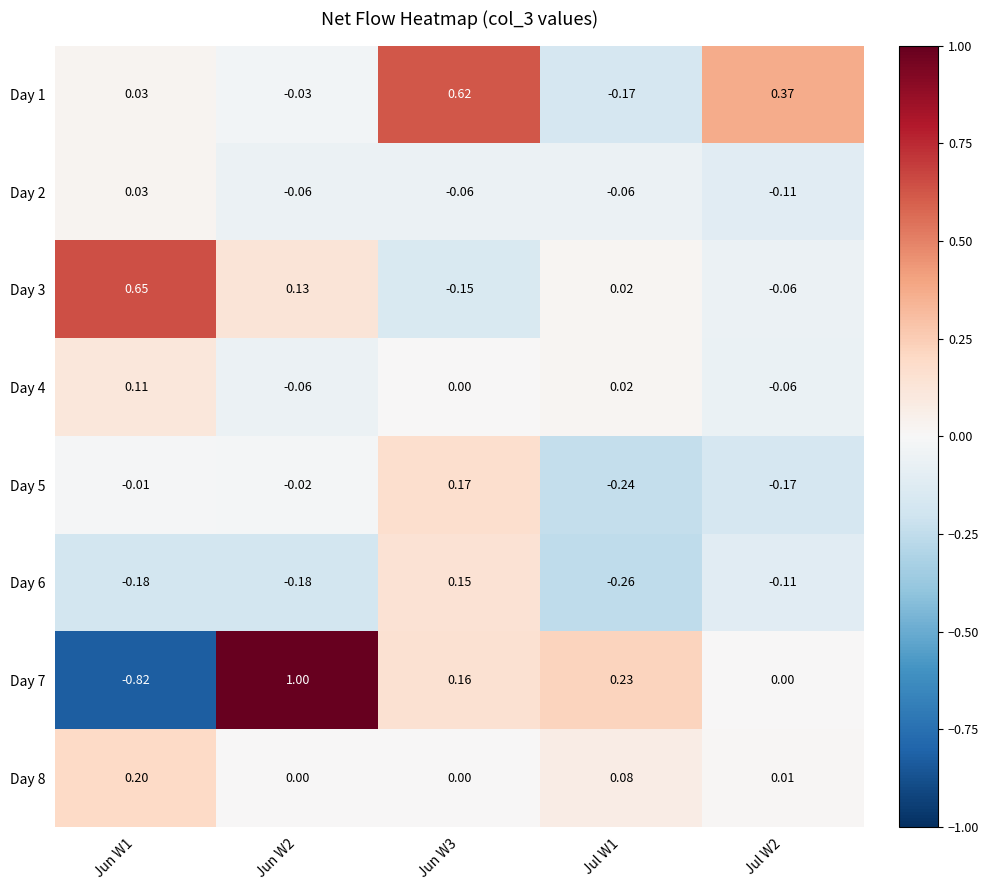

At which category does the chart reach its minimum across all series?

Jun W1